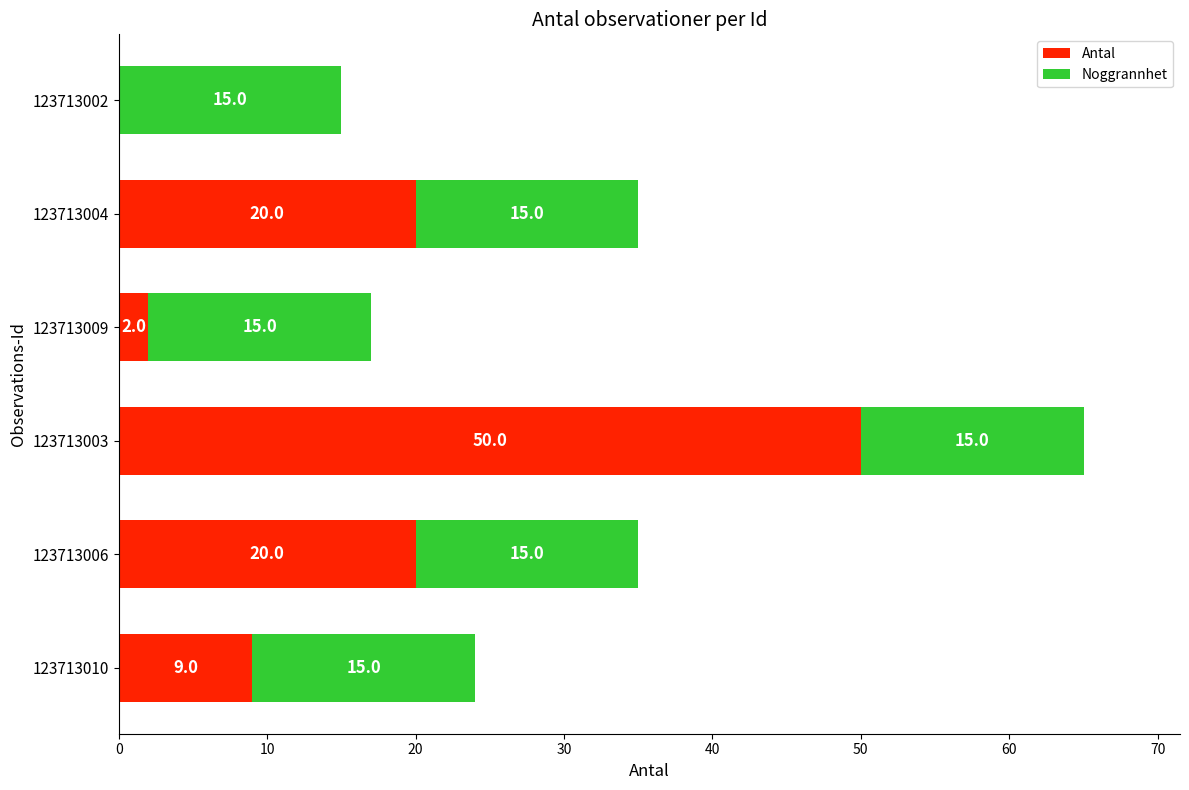

How many categories are shown in the chart?

6